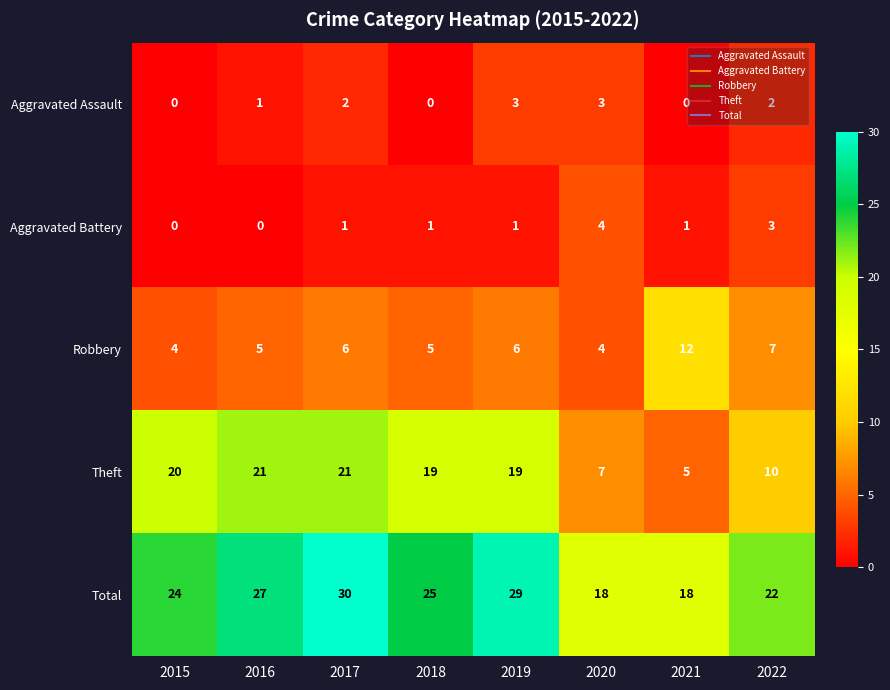

What value does the Robbery series have at 2018?

5